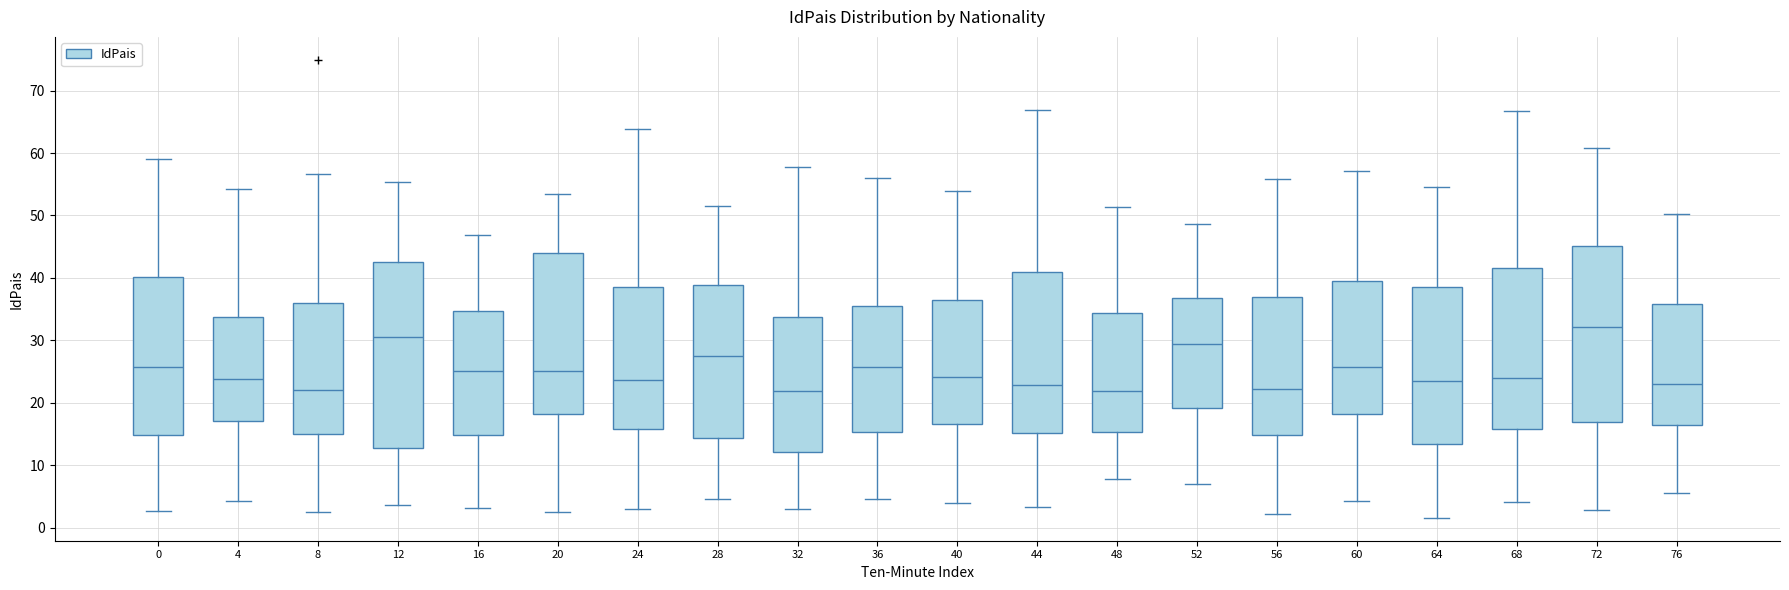

Reading left to right, transcribe this box plot: for each box, give where its median line is, the range the box spans, and where its two whiskers end, as read against the y-axis. The values are not printed on the chart, so give them approximately, as read against the axis.

0: median 26, box 15 to 40, whiskers 3 to 59
4: median 24, box 17 to 34, whiskers 4 to 54
8: median 22, box 15 to 36, whiskers 3 to 57
12: median 31, box 13 to 43, whiskers 4 to 55
16: median 25, box 15 to 35, whiskers 3 to 47
20: median 25, box 18 to 44, whiskers 3 to 53
24: median 24, box 16 to 39, whiskers 3 to 64
28: median 28, box 14 to 39, whiskers 5 to 51
32: median 22, box 12 to 34, whiskers 3 to 58
36: median 26, box 15 to 35, whiskers 5 to 56
40: median 24, box 17 to 36, whiskers 4 to 54
44: median 23, box 15 to 41, whiskers 3 to 67
48: median 22, box 15 to 34, whiskers 8 to 51
52: median 29, box 19 to 37, whiskers 7 to 49
56: median 22, box 15 to 37, whiskers 2 to 56
60: median 26, box 18 to 39, whiskers 4 to 57
64: median 23, box 13 to 38, whiskers 2 to 54
68: median 24, box 16 to 42, whiskers 4 to 67
72: median 32, box 17 to 45, whiskers 3 to 61
76: median 23, box 16 to 36, whiskers 6 to 50